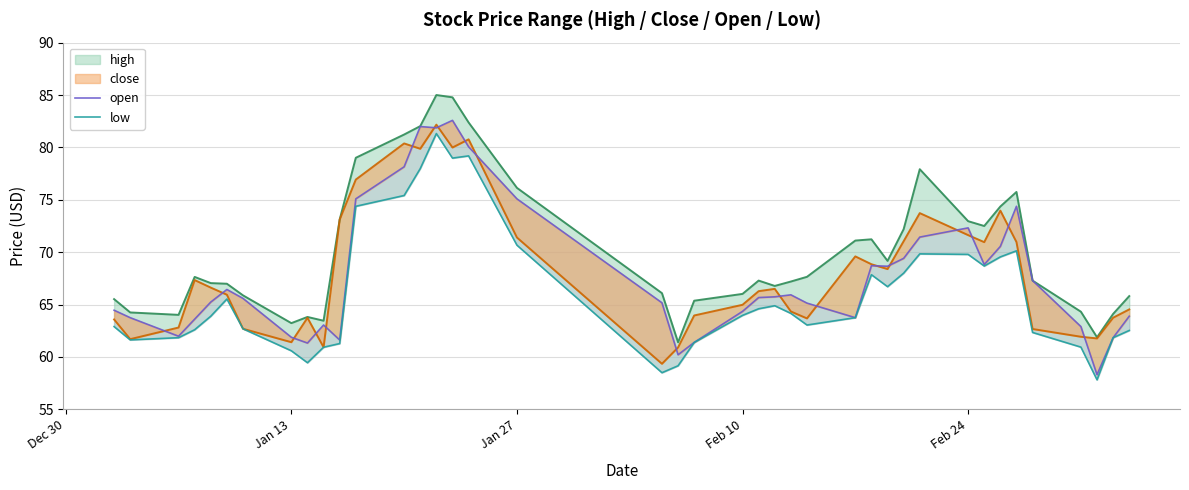

Reading left to right, transcribe all the data shown in this chart.

high: 65.5	64.2	64.0	67.6	67.0	67.0	65.9	63.2	63.8	63.5	73.1	79.0	81.2	82.0	85.0	84.8	82.4	76.1	66.1	61.4	65.4	66.0	67.3	66.8	67.2	67.7	71.1	71.2	69.2	72.2	77.9	73.0	72.5	74.4	75.8	67.3	64.3	61.9	64.1	65.8
close: 63.6	61.7	62.8	67.3	66.6	65.9	62.7	61.4	63.7	60.9	73.1	76.9	80.4	79.9	82.2	80.0	80.8	71.4	59.4	60.9	64.0	65.0	66.3	66.5	64.3	63.7	69.6	68.8	68.4	71.0	73.7	71.6	71.0	74.0	71.0	62.7	61.9	61.8	63.8	64.5
open: 64.5	63.8	62.0	63.6	65.2	66.4	65.6	61.9	61.3	63.0	61.6	75.1	78.2	82.0	81.9	82.6	80.1	75.1	65.2	60.2	61.4	64.3	65.7	65.7	65.9	65.1	63.8	68.7	68.7	69.4	71.4	72.3	68.8	70.5	74.4	67.3	62.9	58.3	61.8	63.9
low: 62.9	61.6	61.8	62.6	63.9	65.5	62.7	60.6	59.5	60.9	61.3	74.4	75.4	78.0	81.3	79.0	79.2	70.7	58.5	59.2	61.4	64.0	64.6	64.9	64.2	63.0	63.8	67.8	66.7	68.0	69.8	69.8	68.7	69.5	70.1	62.3	60.9	57.8	61.8	62.5